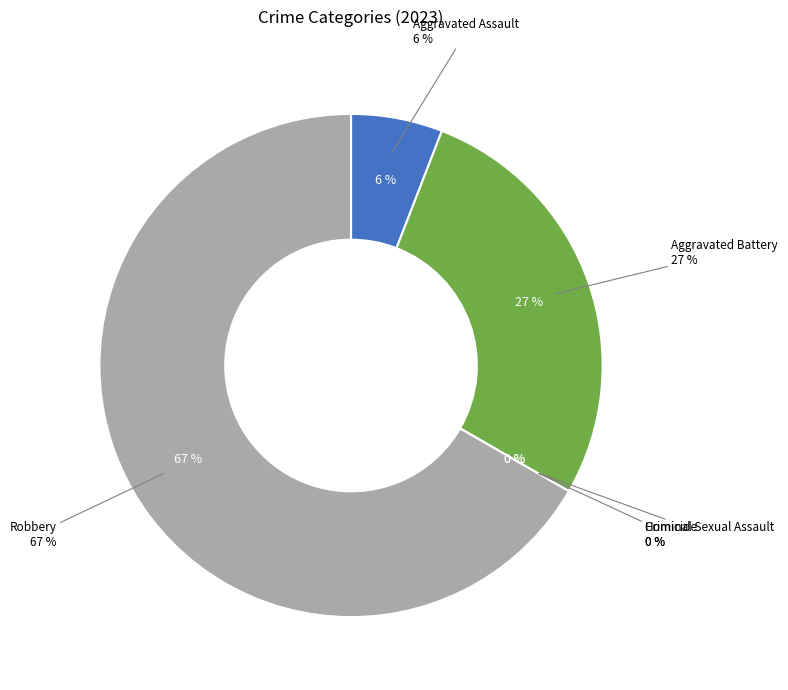

To the nearest percent, what is the difference between the Robbery and Homicide slice percentages?

67%